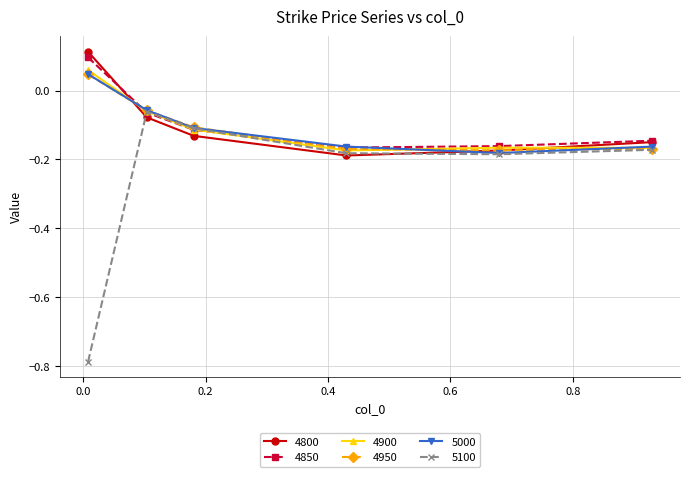

Which series has the widest spread of values?

5100